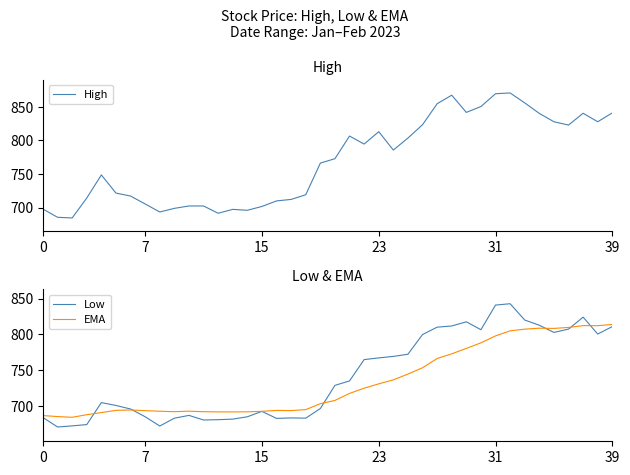

True or false: Low and EMA intersect in this chart.

True